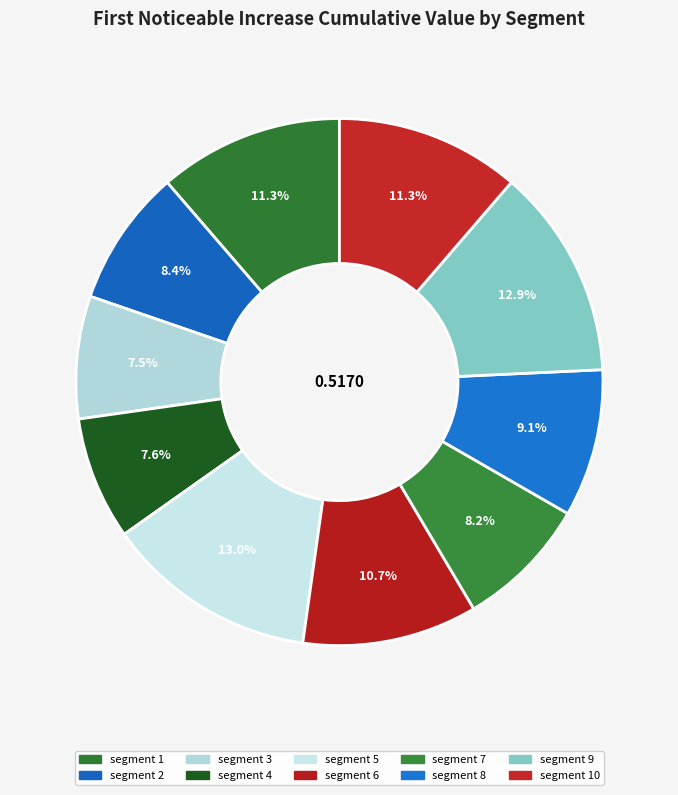

How many segments does this pie chart have?

10